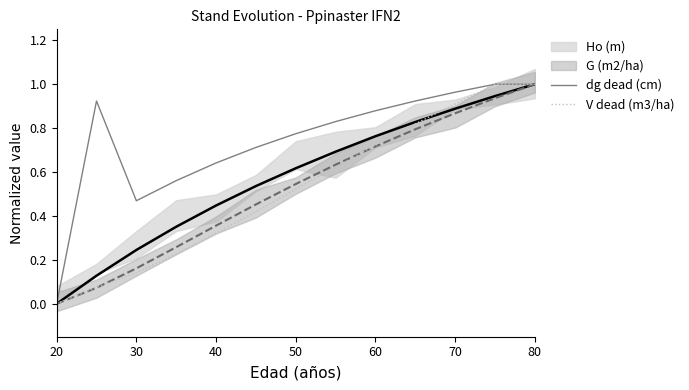

Which category has the lowest value in the dg dead (cm) series?

20